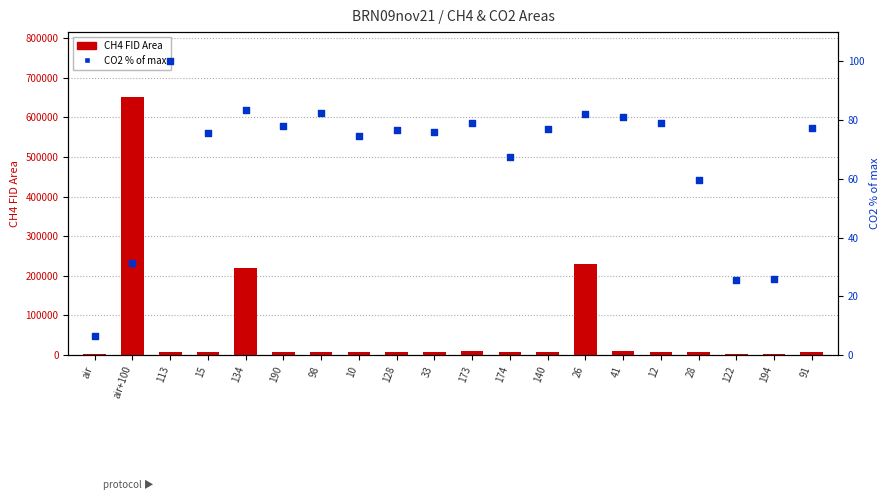

At which category is the sum across all series the highest?

air+100